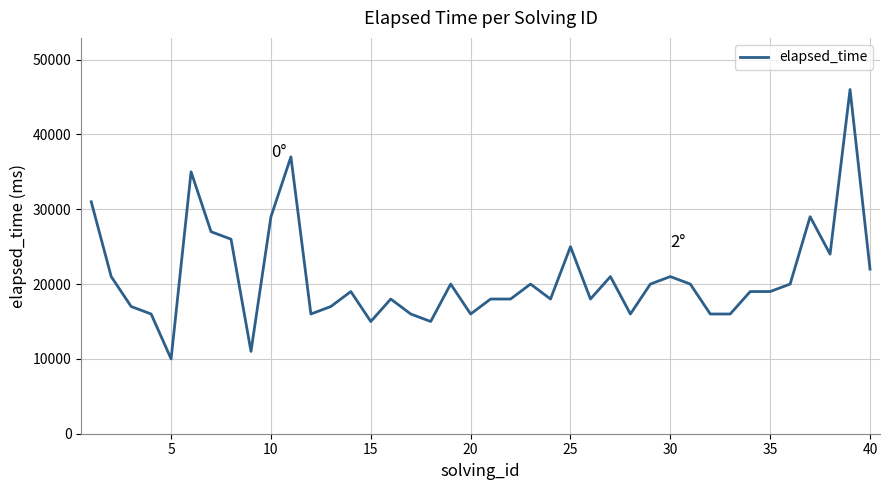

What is the greatest value displayed?

46000